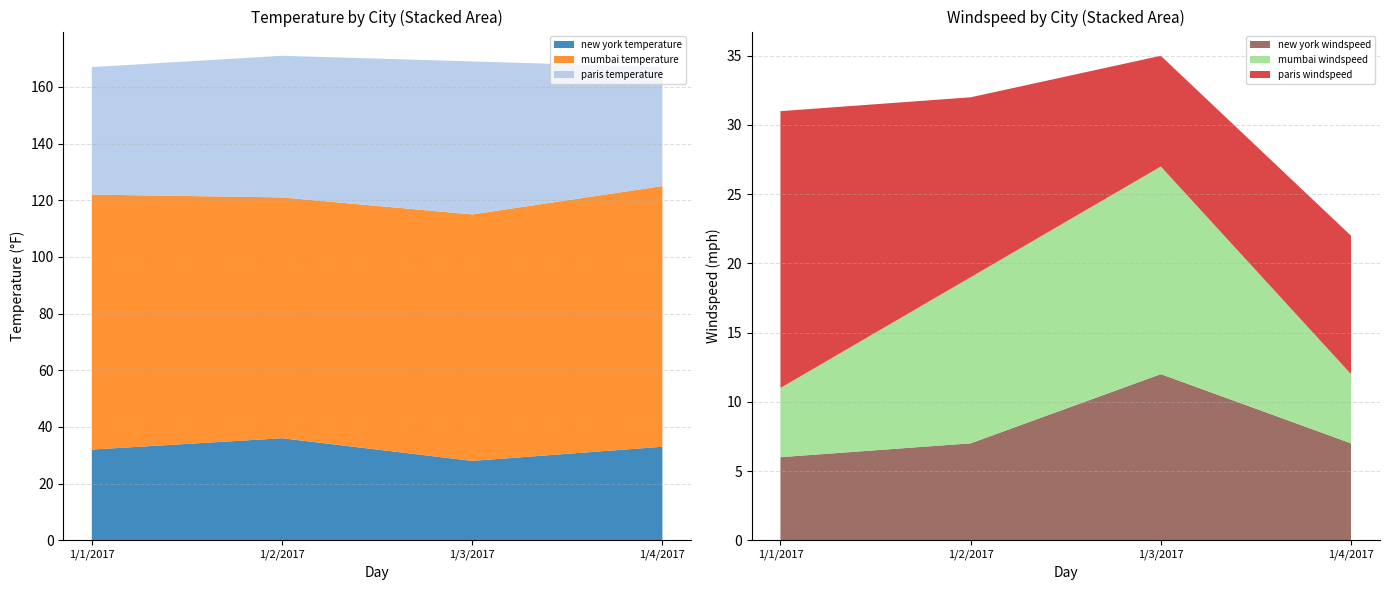

Reading left to right, extract all data points from this chart.

new york temperature: 1/1/2017=32	1/2/2017=36	1/3/2017=28	1/4/2017=33
mumbai temperature: 1/1/2017=90	1/2/2017=85	1/3/2017=87	1/4/2017=92
paris temperature: 1/1/2017=45	1/2/2017=50	1/3/2017=54	1/4/2017=42
new york windspeed: 1/1/2017=6	1/2/2017=7	1/3/2017=12	1/4/2017=7
mumbai windspeed: 1/1/2017=5	1/2/2017=12	1/3/2017=15	1/4/2017=5
paris windspeed: 1/1/2017=20	1/2/2017=13	1/3/2017=8	1/4/2017=10